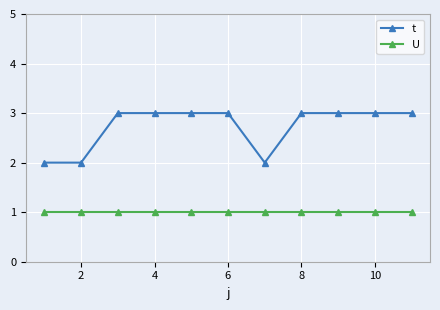

Rank the series by their average value, from highest to lowest.

t, U